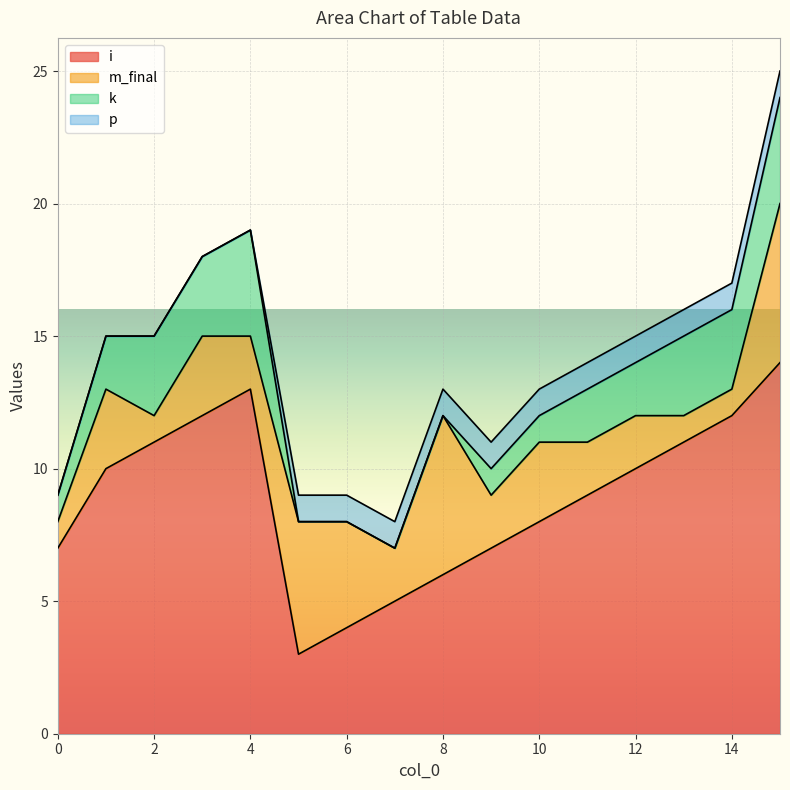

At how many categories does at least one series exceed 3?

16